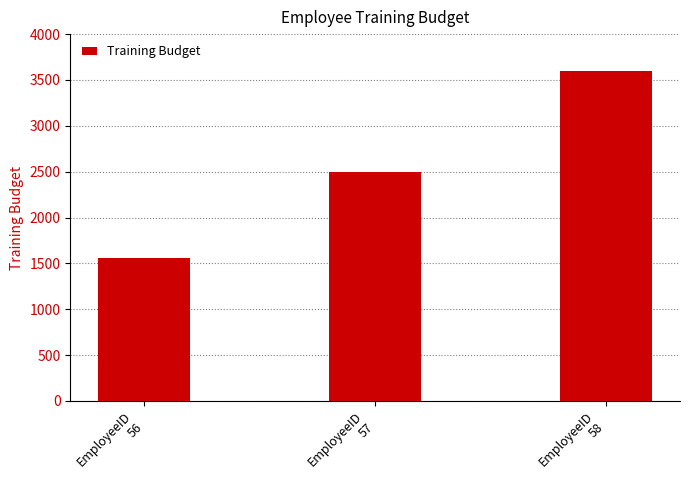

List the labels in order of value, largest first.

EmployeeID
58, EmployeeID
57, EmployeeID
56